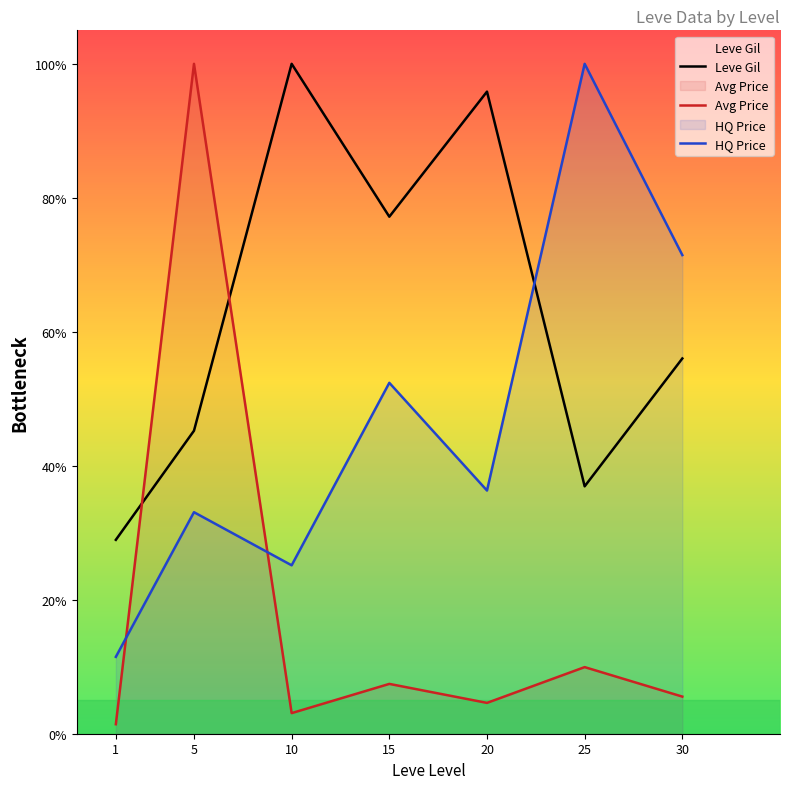

At which label does HQ Price reach its peak?

25